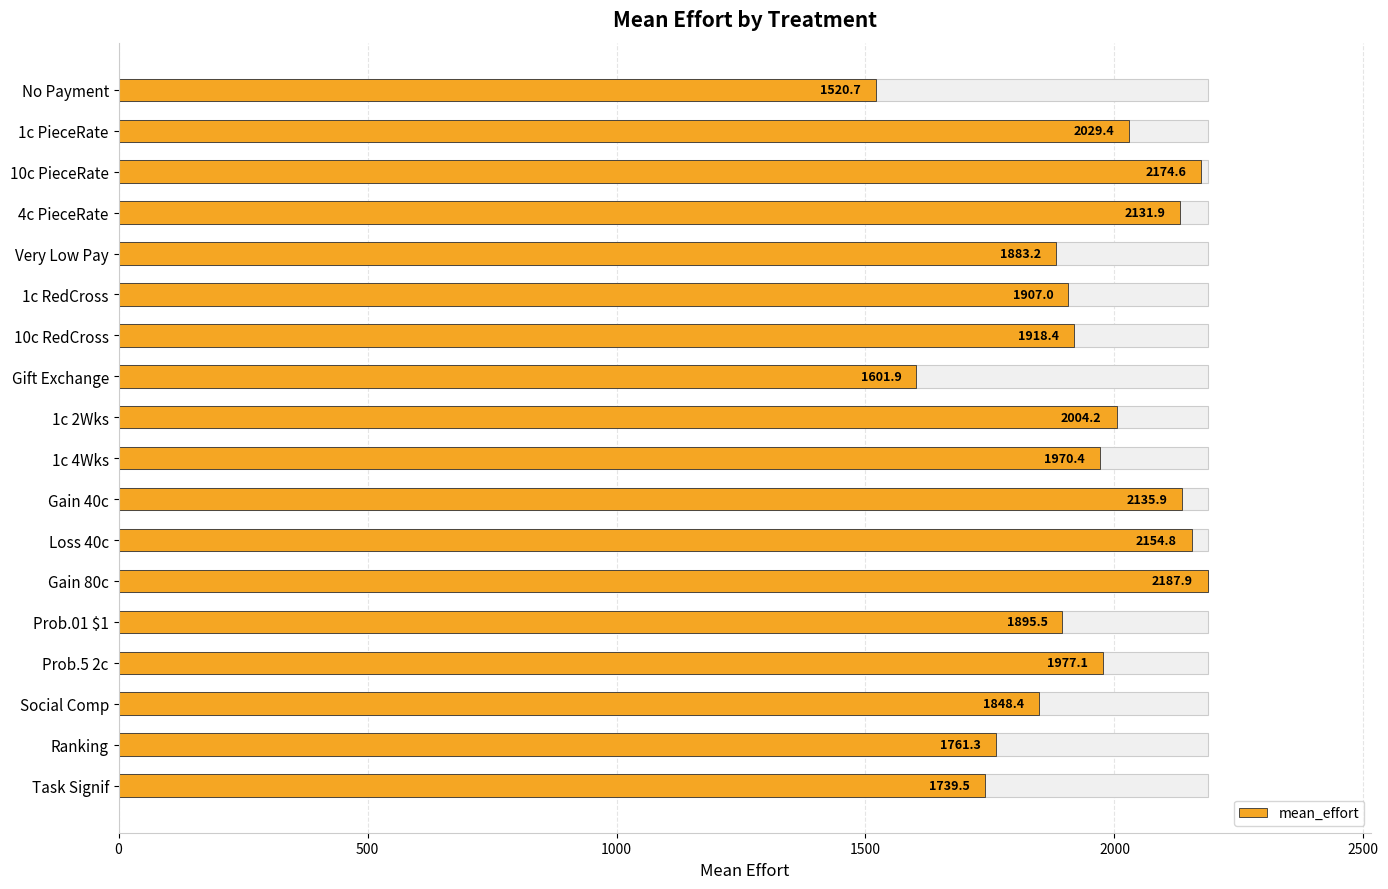

True or false: the data shows 1848.4 at Social Comp.

True